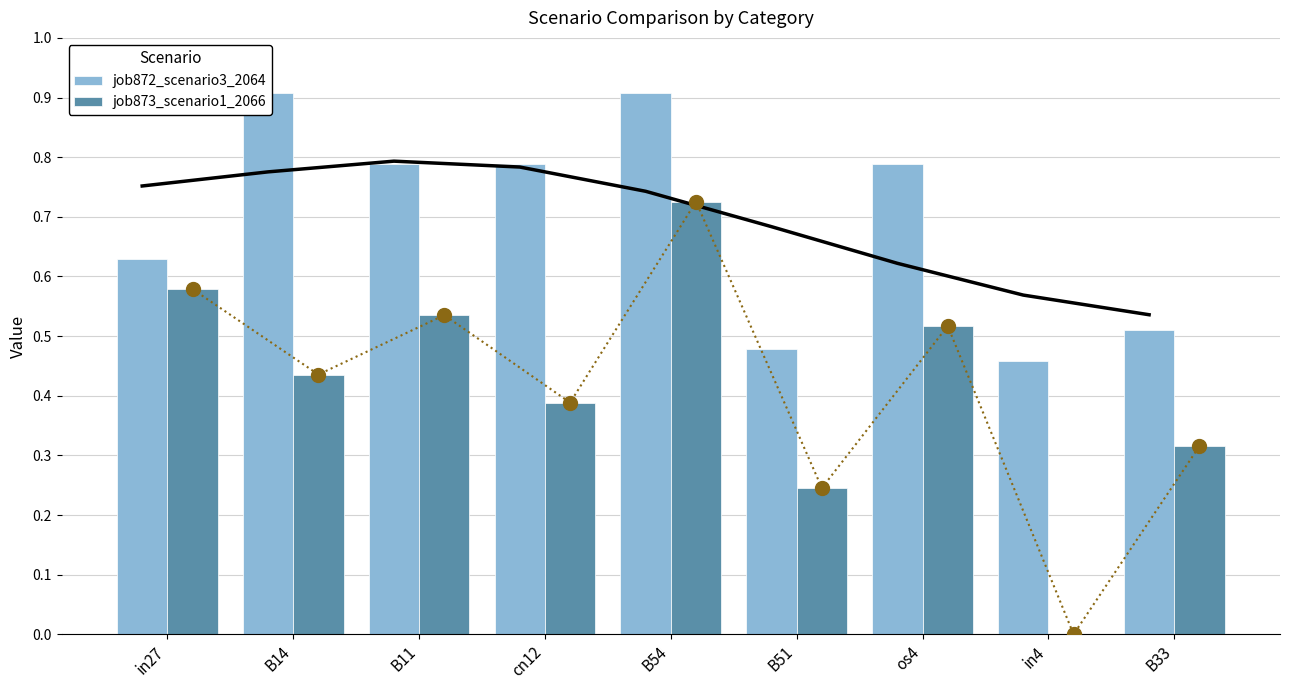

What is the average value of the job872_scenario3_2064 series?

0.7